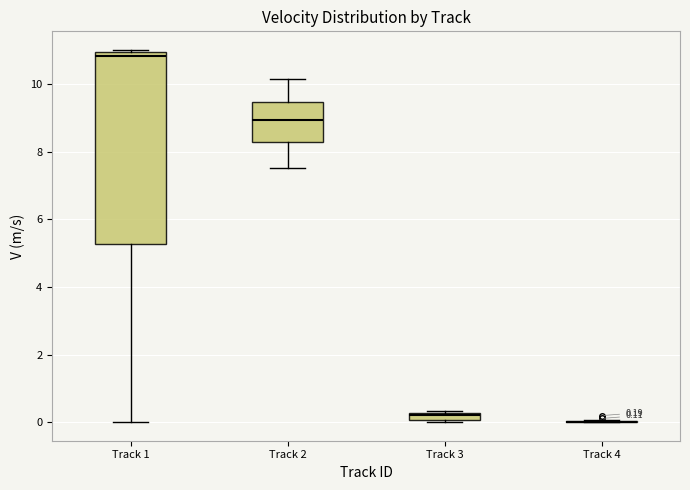

Which box is the tallest, from its lower edge to its upper edge?

Track 1